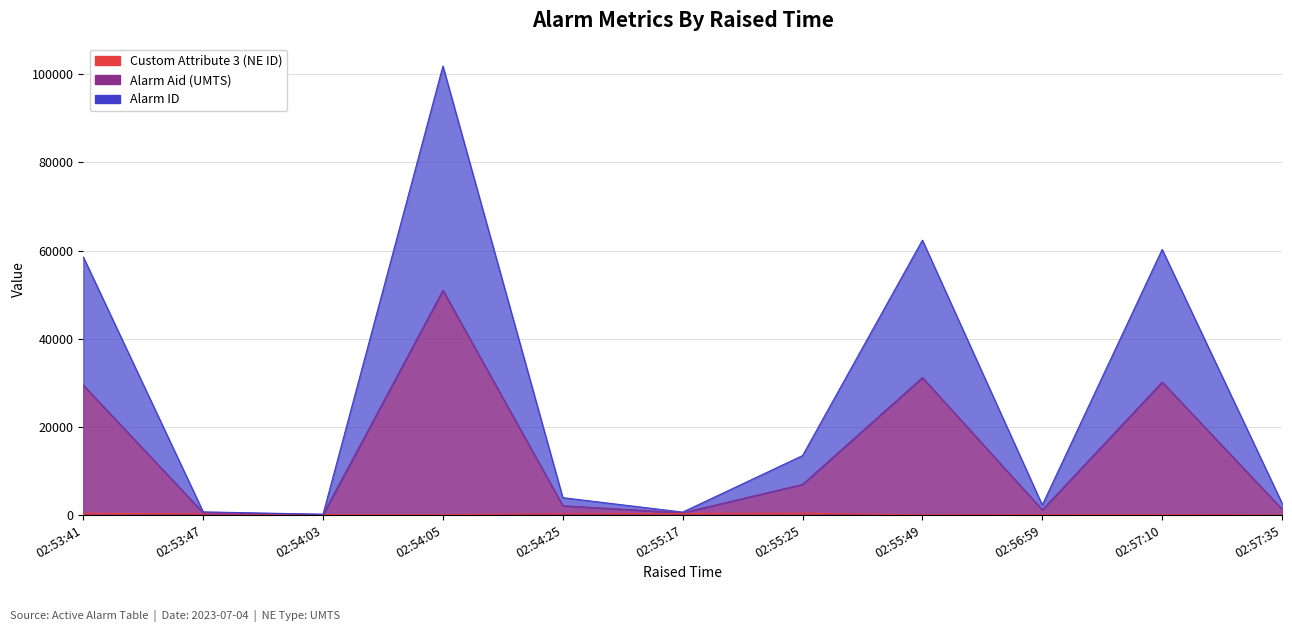

Rank the series at 02:55:17 from highest to lowest value.

Alarm ID, Alarm Aid (UMTS), Custom Attribute 3 (NE ID)